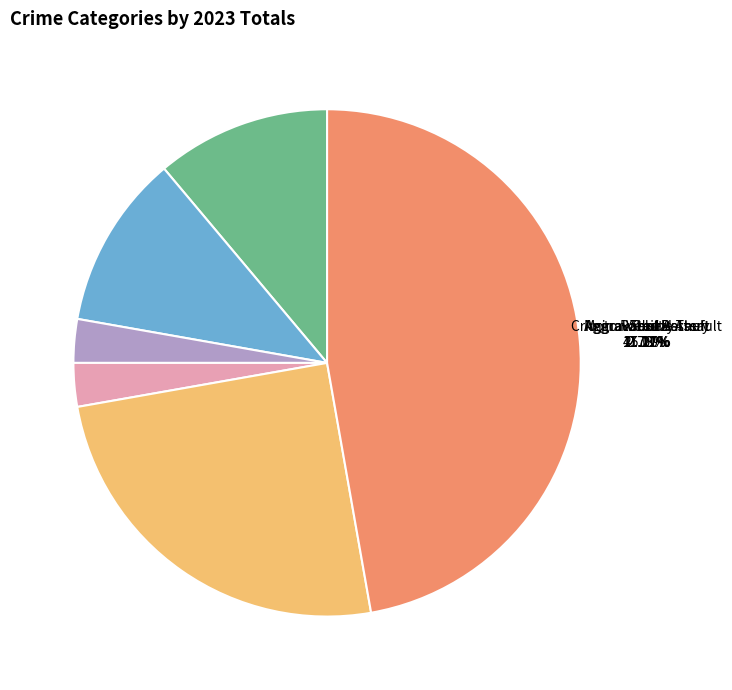

To the nearest percent, what is the average slice percentage?

17%